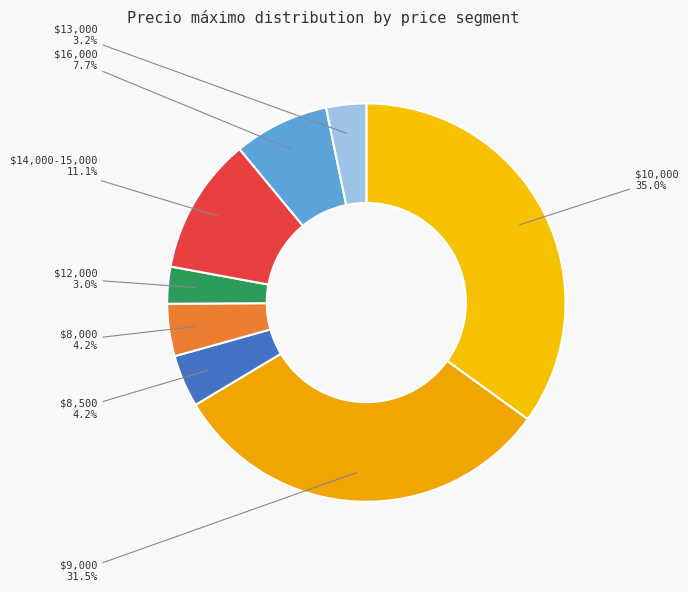

Is $8,500 the majority of the pie?

No